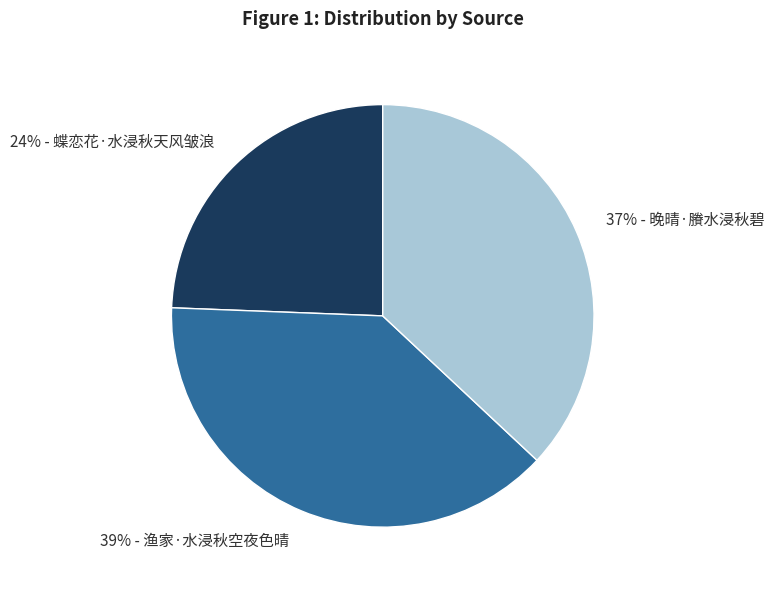

Which category has the smallest portion of the pie?

24% - 蝶恋花·水浸秋天风皱浪